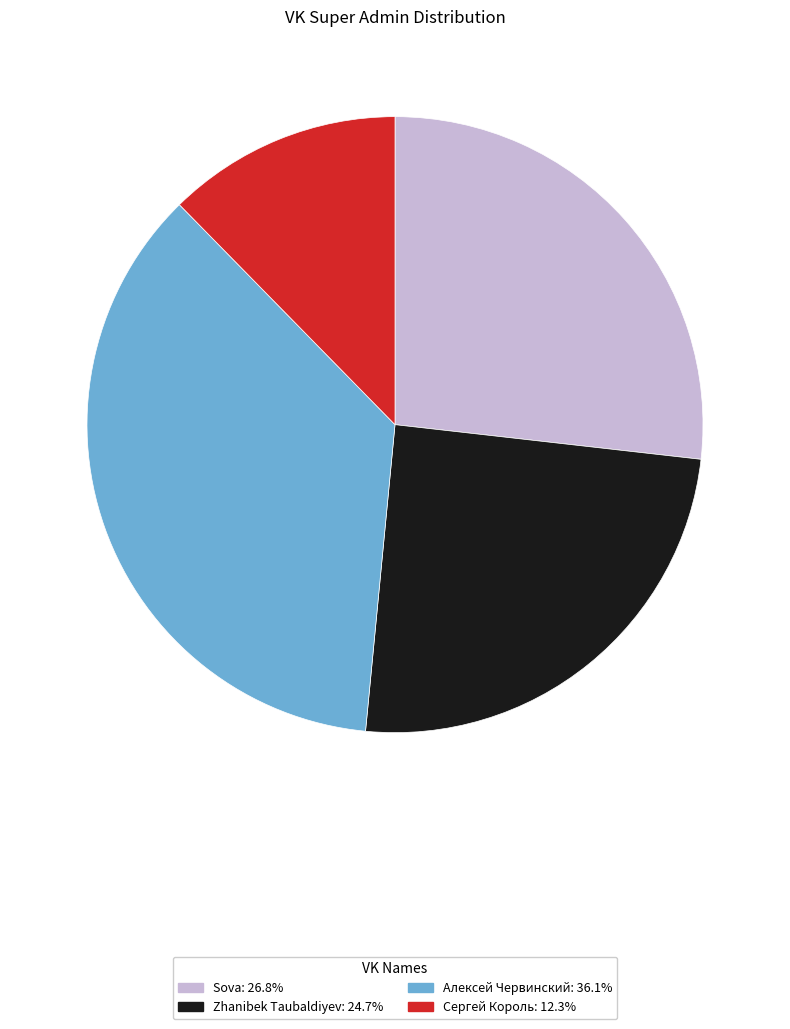

Does Алексей Червинский account for over 50% of the chart?

No